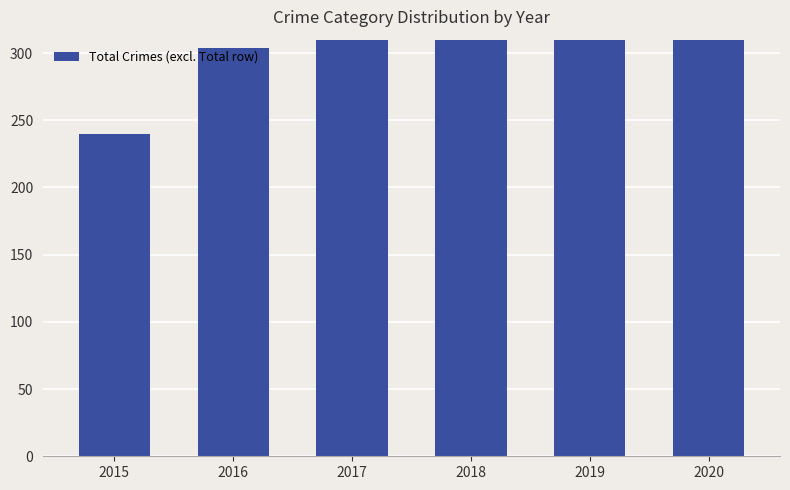

What is the value of the 6th bar from the left?

336